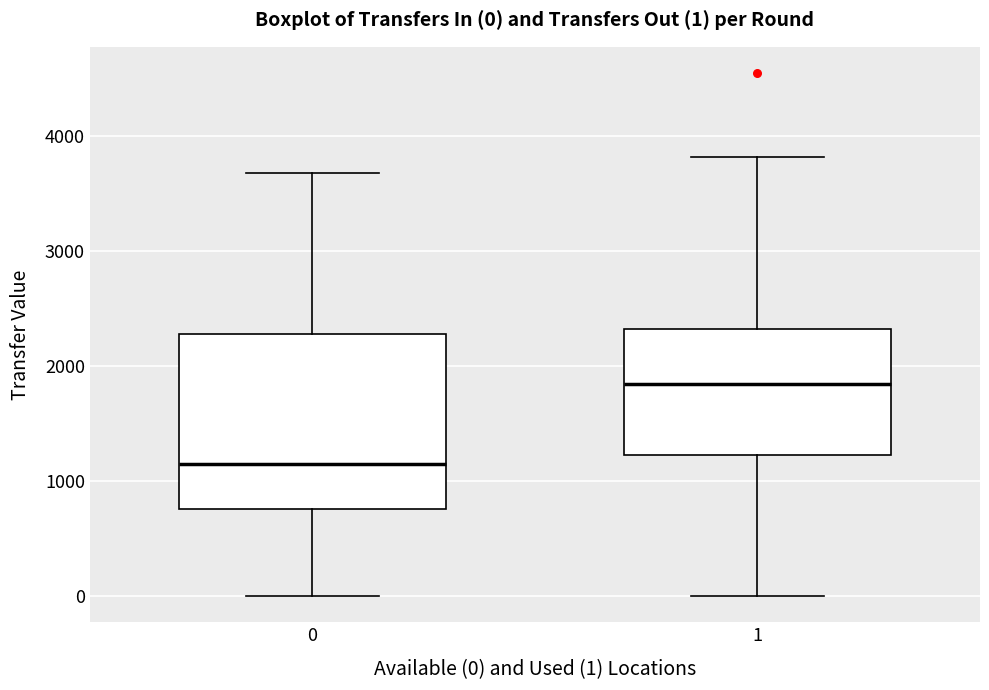

Which box is the tallest, from its lower edge to its upper edge?

0